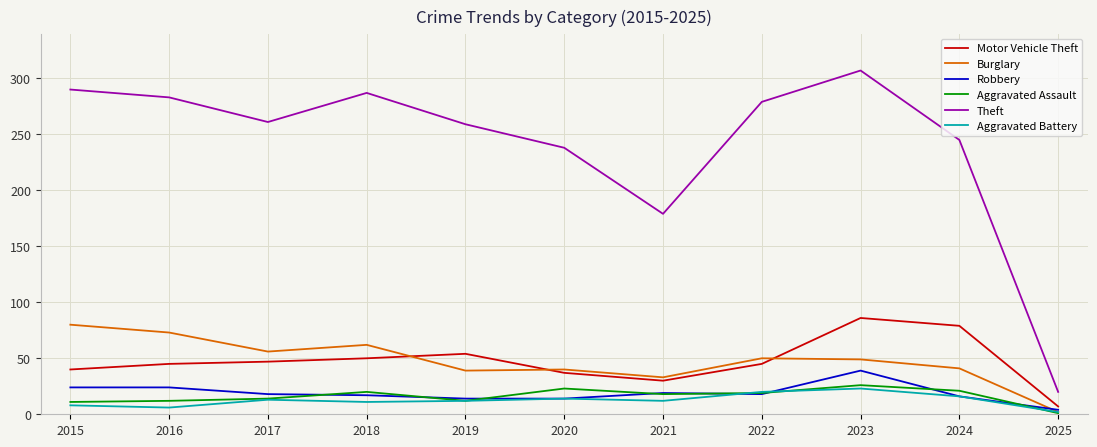

Between 2020 and 2023, which series saw the biggest shift?

Theft